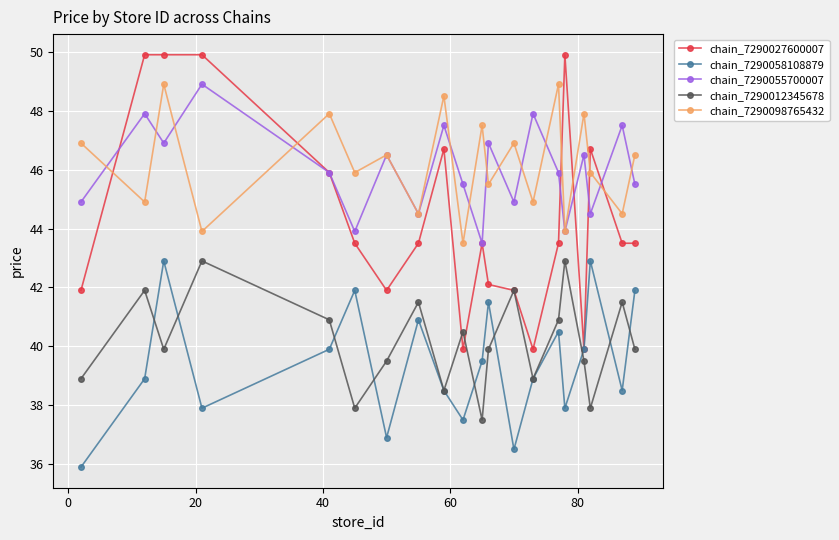

What is the difference between the maximum and minimum values in the chain_7290012345678 series?

5.4